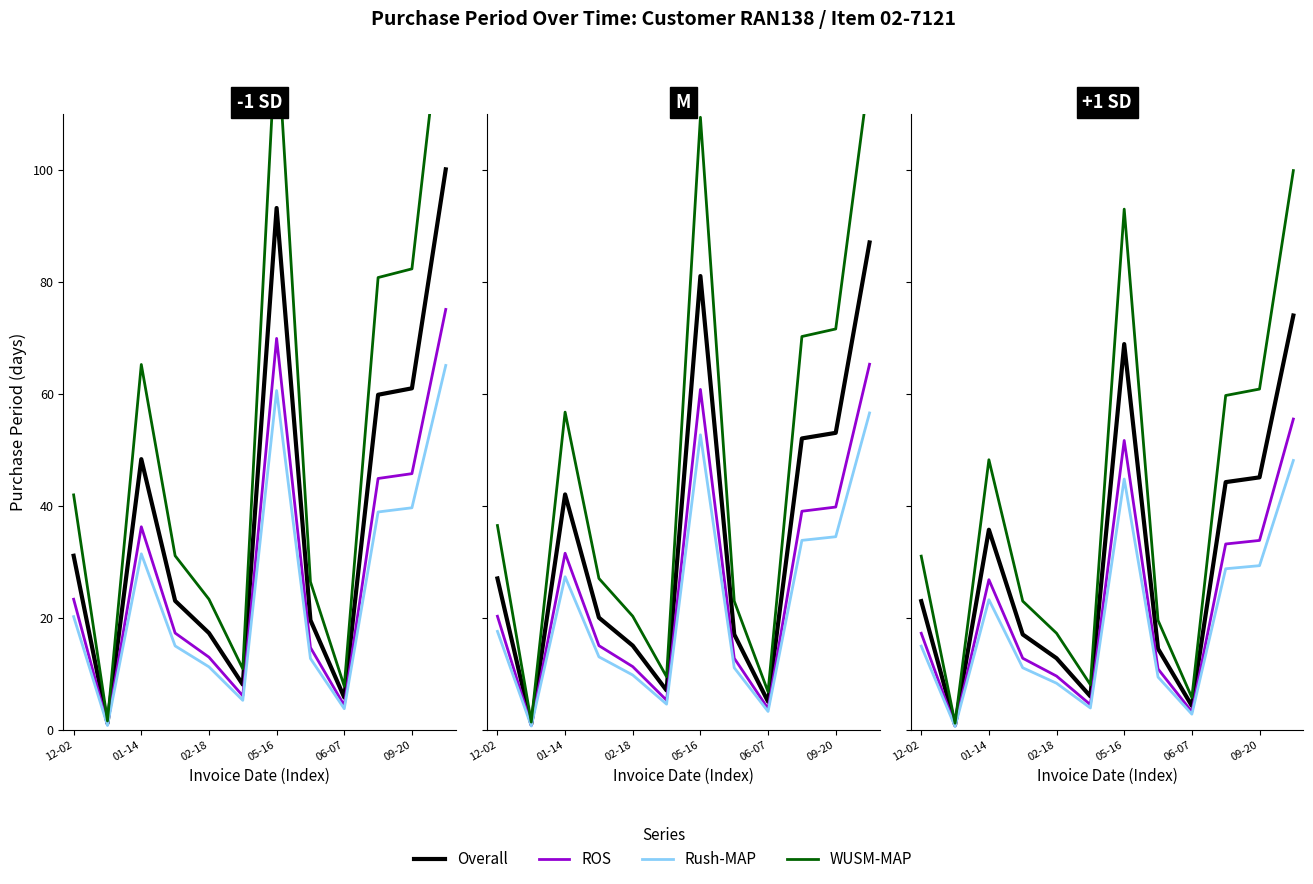

True or false: Rush-MAP and ROS cross at least once.

False